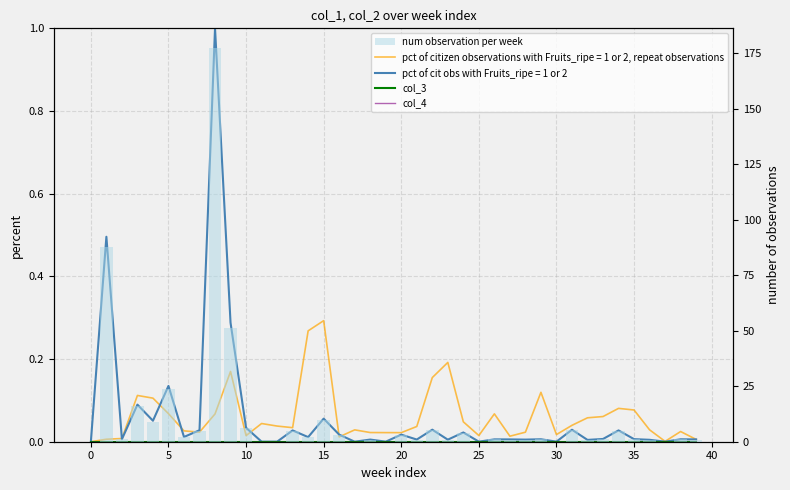

Which series changed the most between 10 and 35?

num observation per week